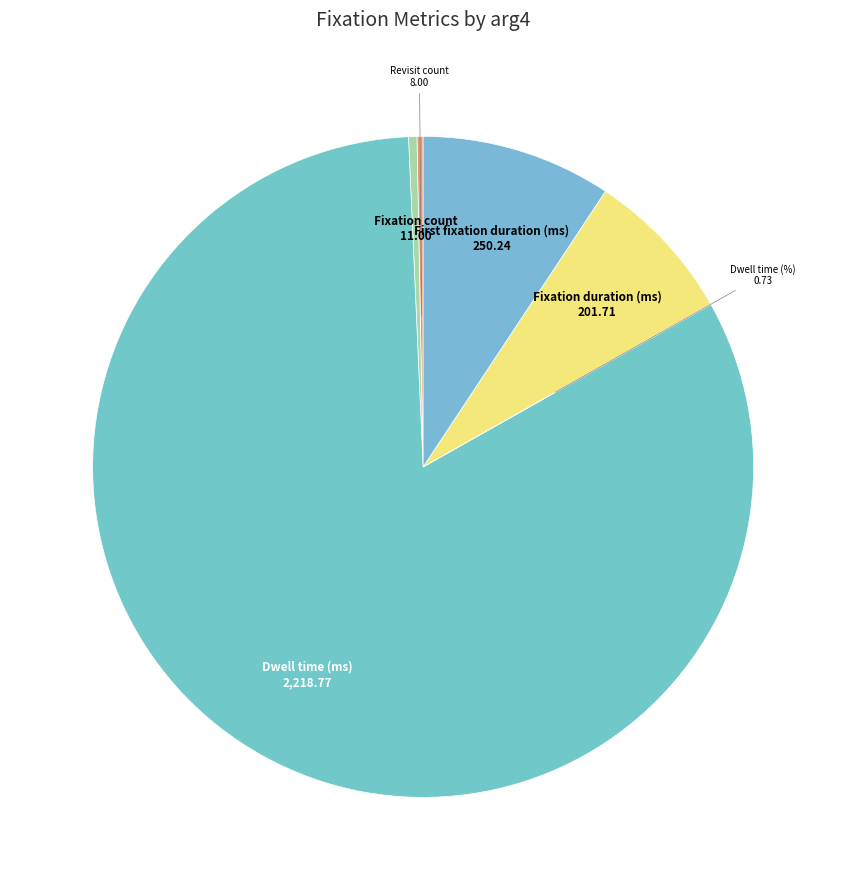

Which slice is the largest?

Dwell time (ms)